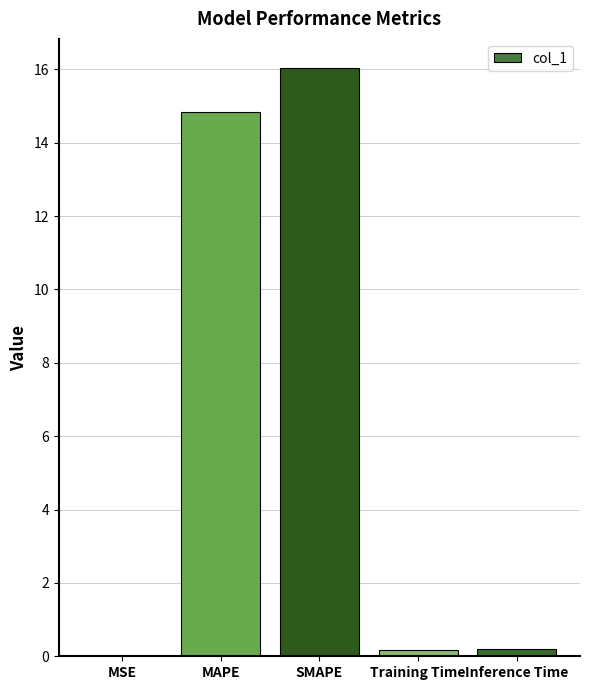

Approximately how many times larger is the value at SMAPE compared to MAPE?

1.1